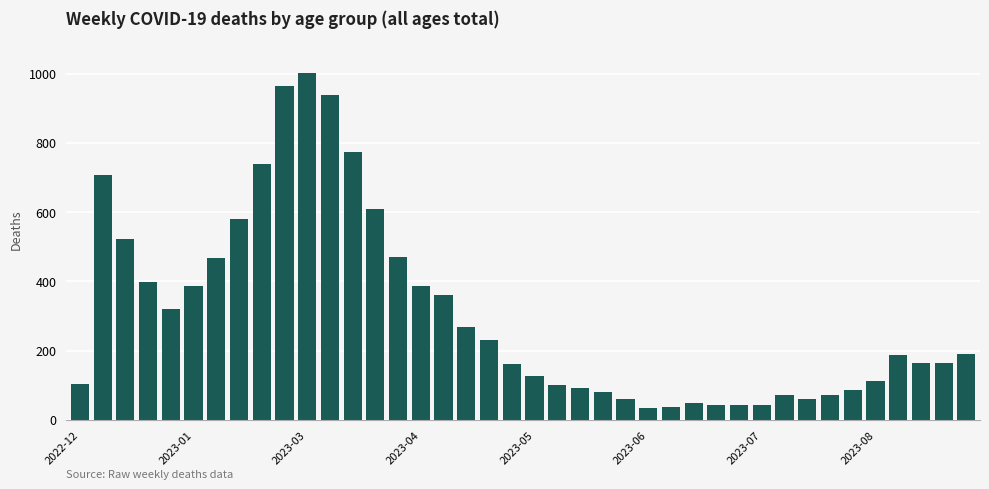

What is the value of the 8th bar from the left?

579